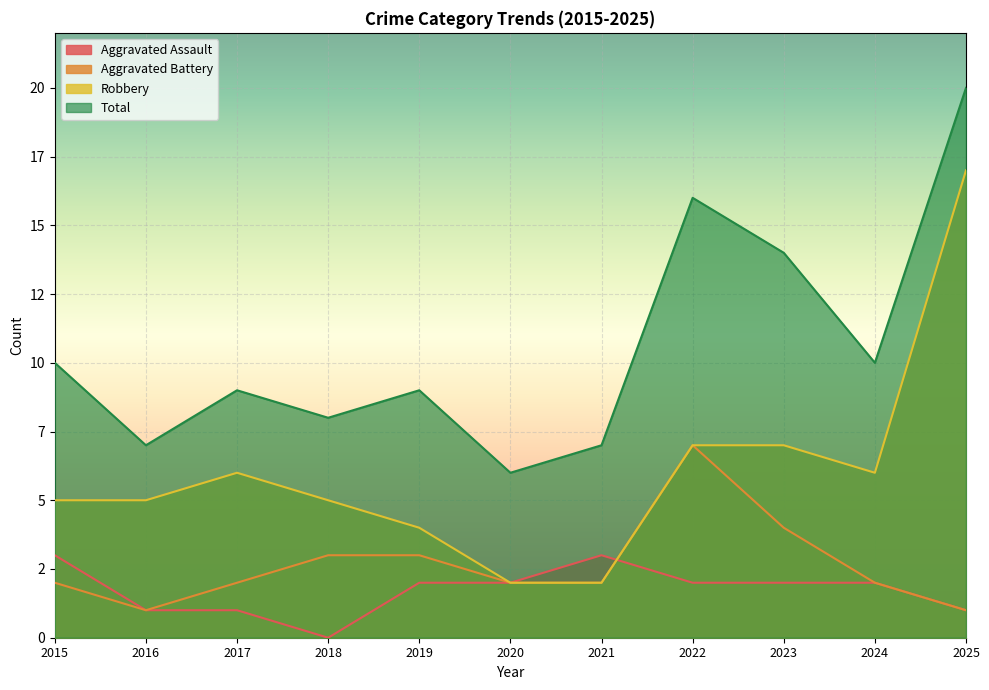

What are all the series names shown in the legend?

Aggravated Assault, Aggravated Battery, Robbery, Total